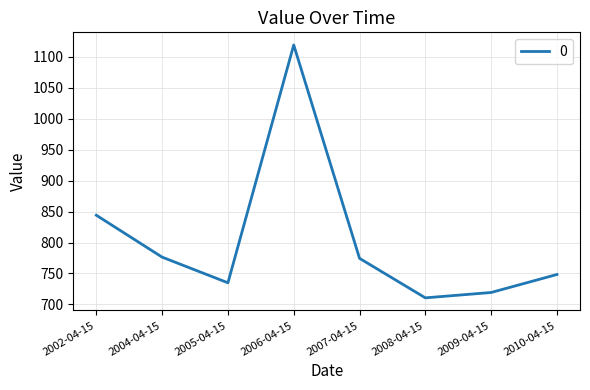

How many values are below 774?

4